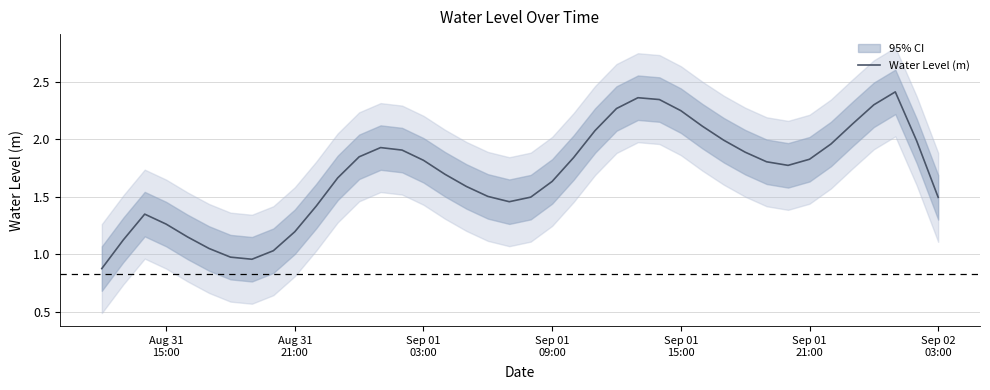

What is the minimum value shown in the chart?

0.9